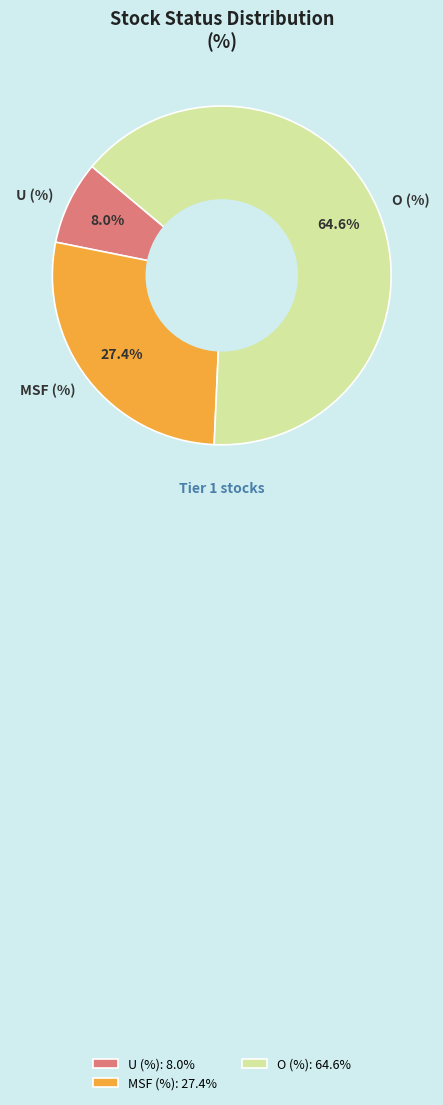

True or false: MSF (%) accounts for 27% of the total.

True